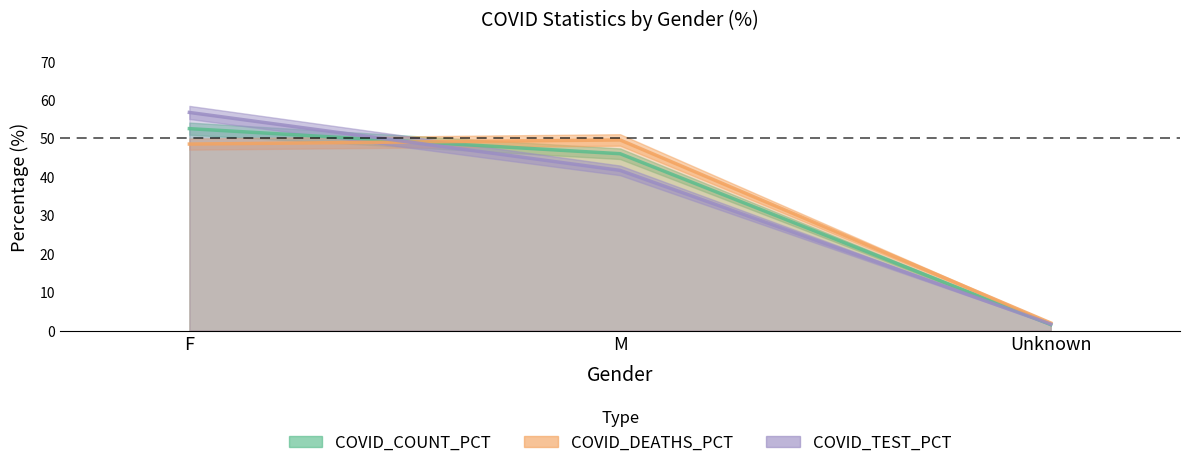

How many data points in COVID_COUNT_PCT are above 45?

2